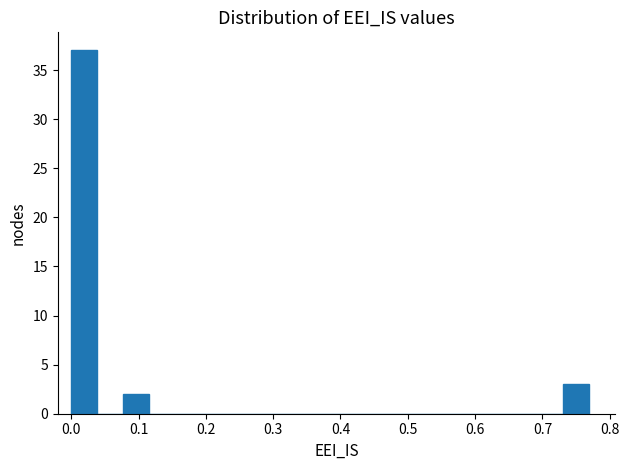

Read against the x-axis, roughly where is the centre of the tallest bar?

0.02